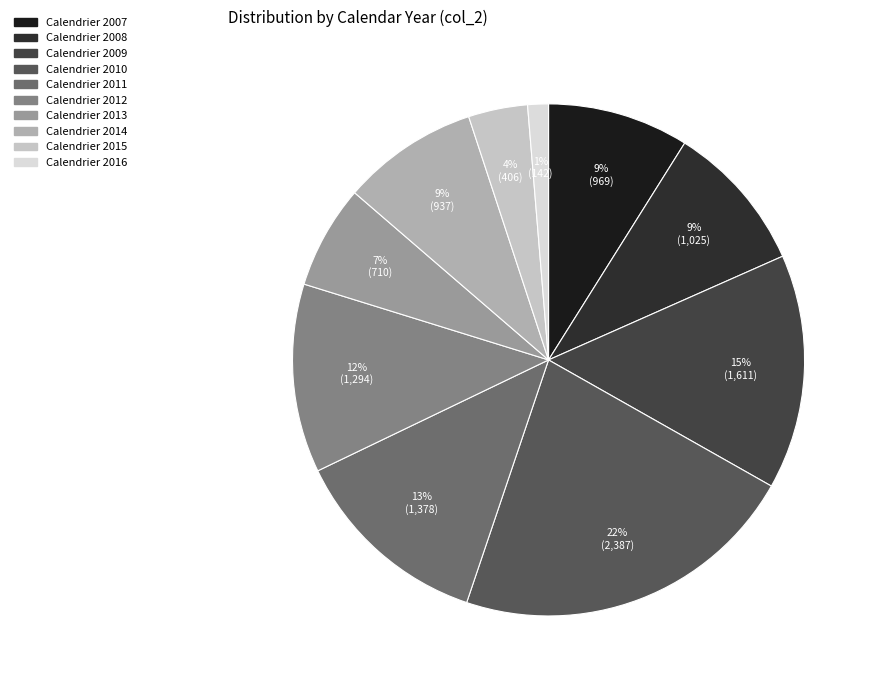

To the nearest percent, what portion does Calendrier 2010 represent?

22%